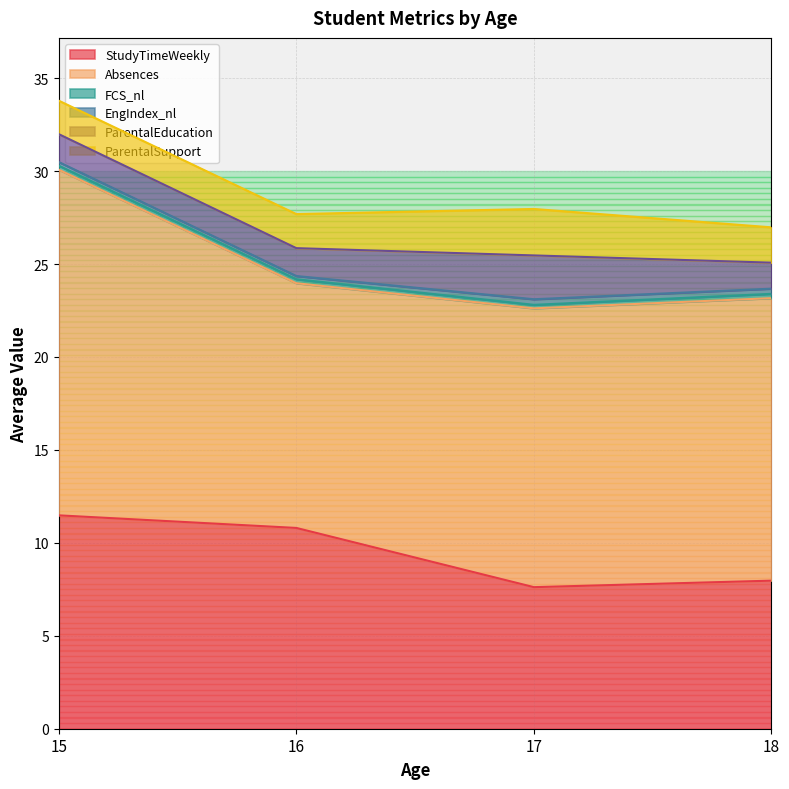

True or false: FCS_nl has more than 0 interior local peaks.

True